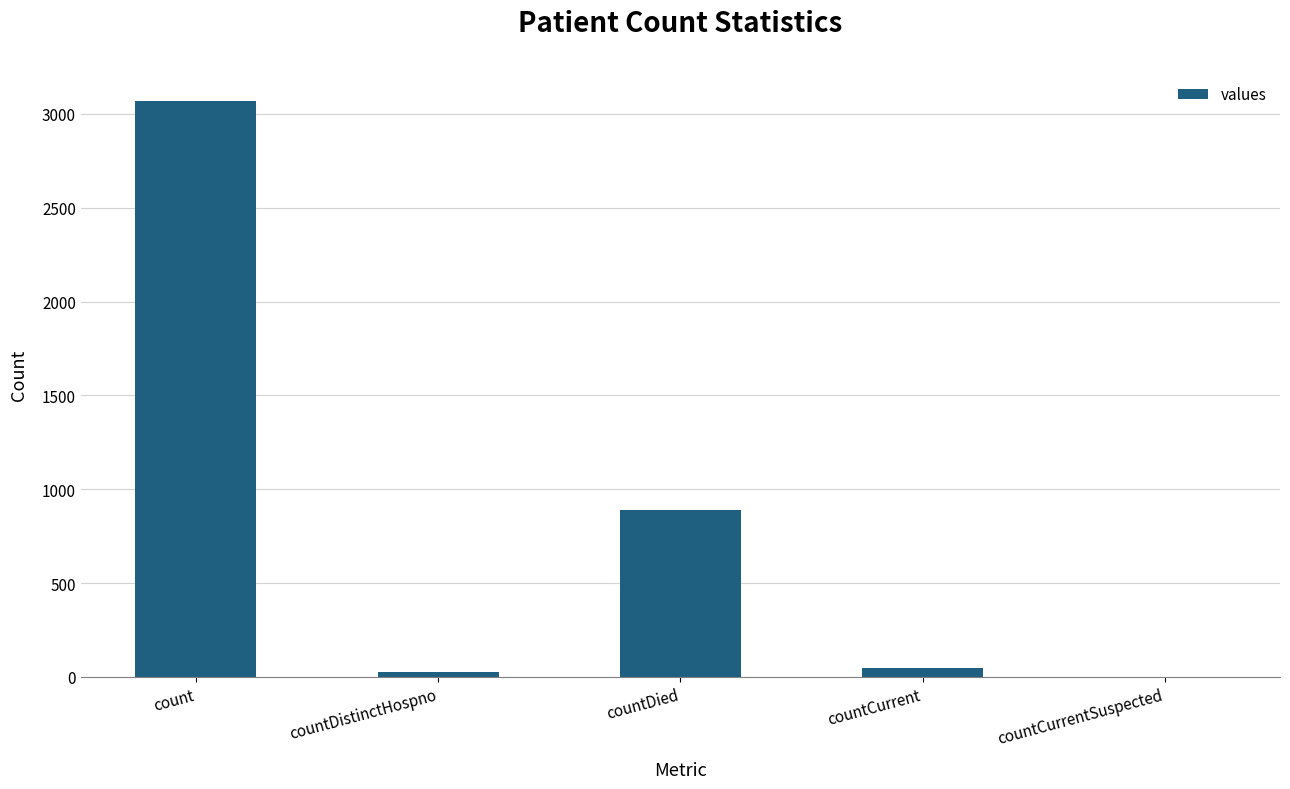

How many values are above zero?

4